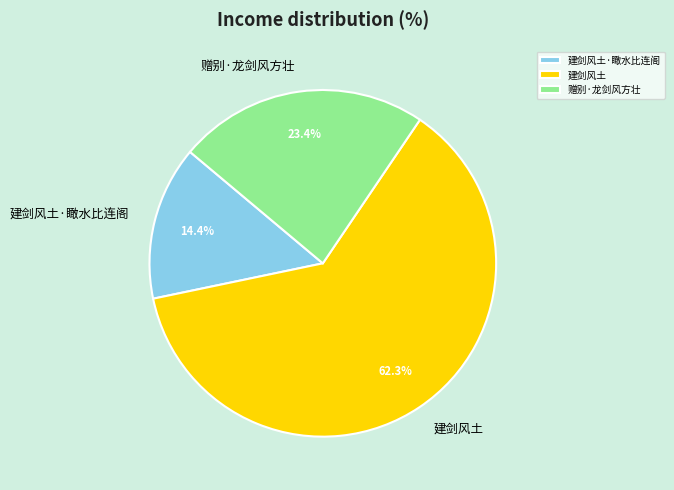

What is the smallest slice in the pie chart?

建剑风土·瞰水比连阁